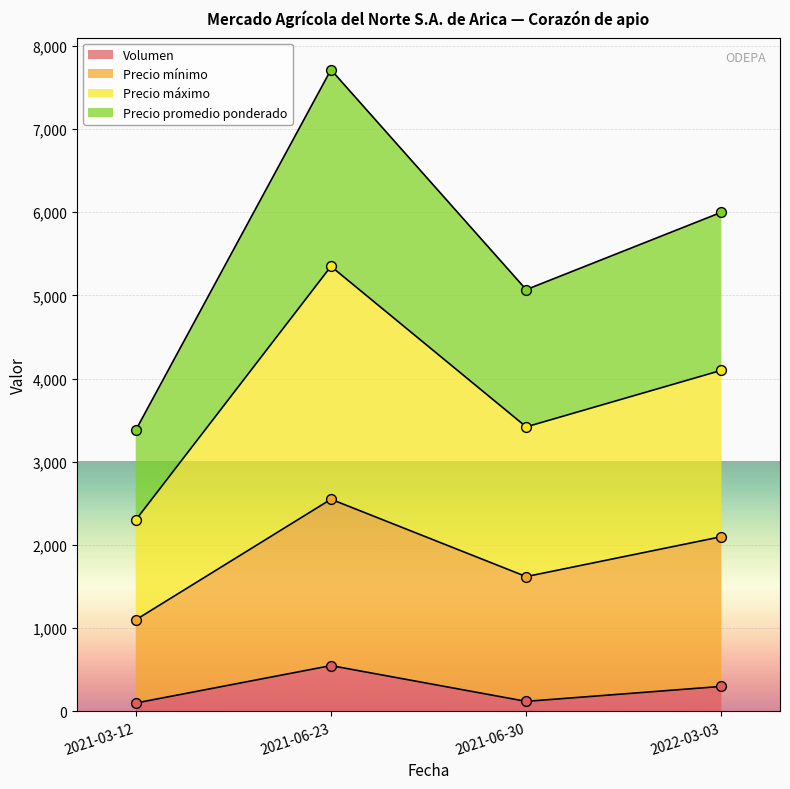

What is the total value across all series at 2021-06-23?

16164